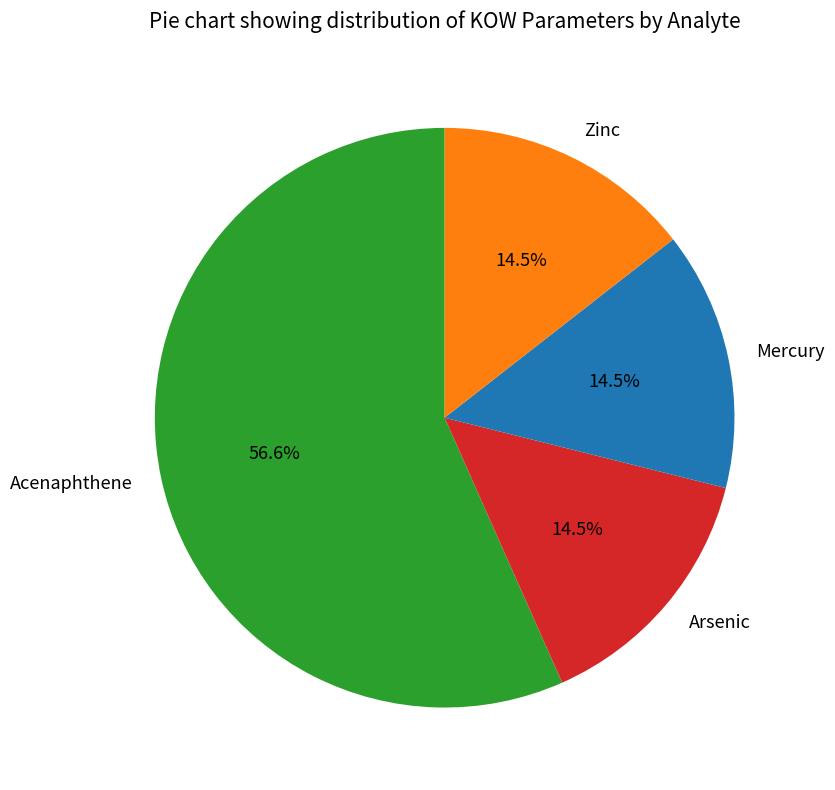

How many slices are in this pie chart?

4